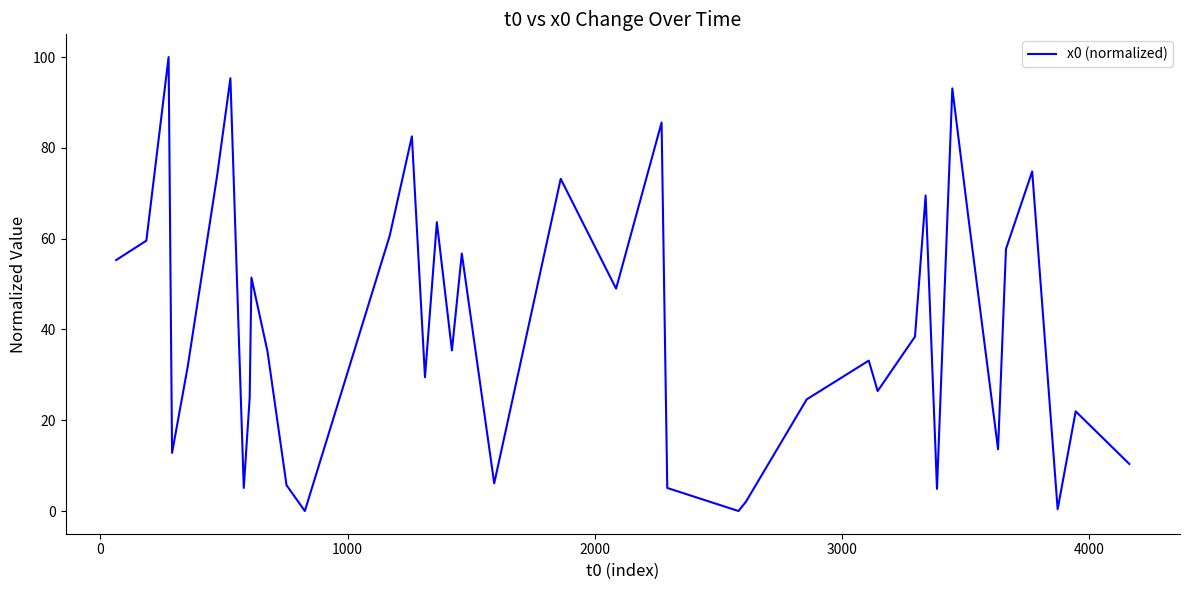

What is the greatest value displayed?

100.0